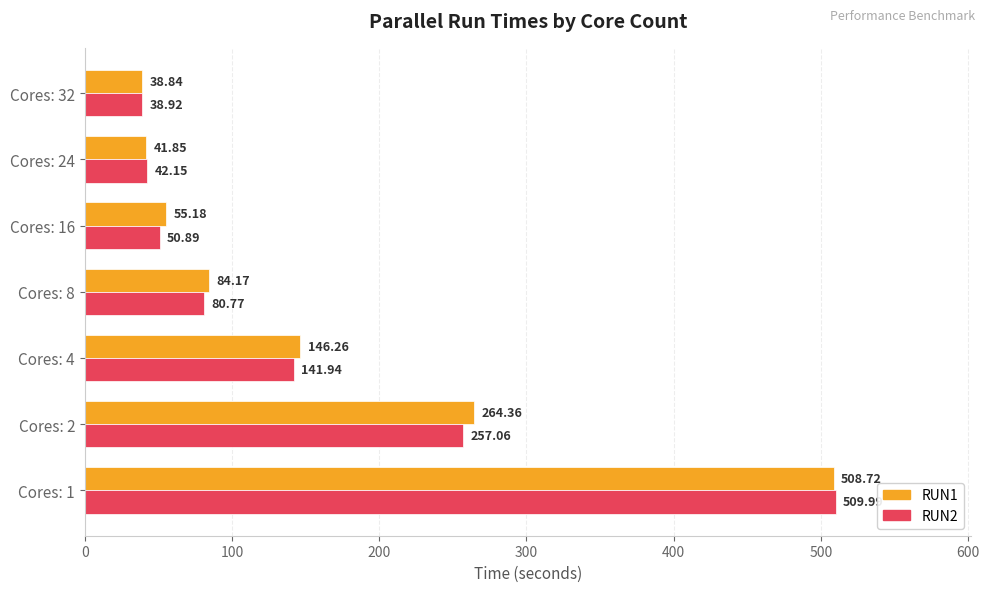

At how many categories does at least one series exceed 336?

1